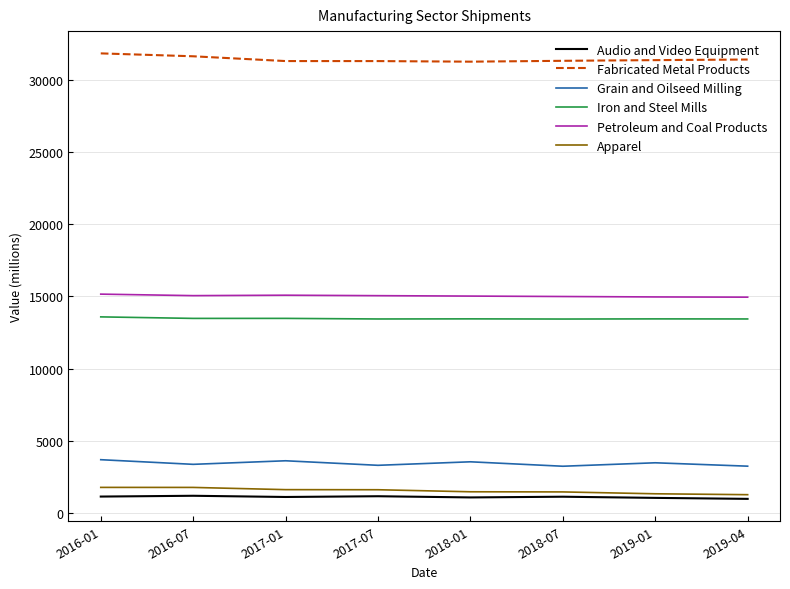

Which series has the largest total across all categories?

Fabricated Metal Products